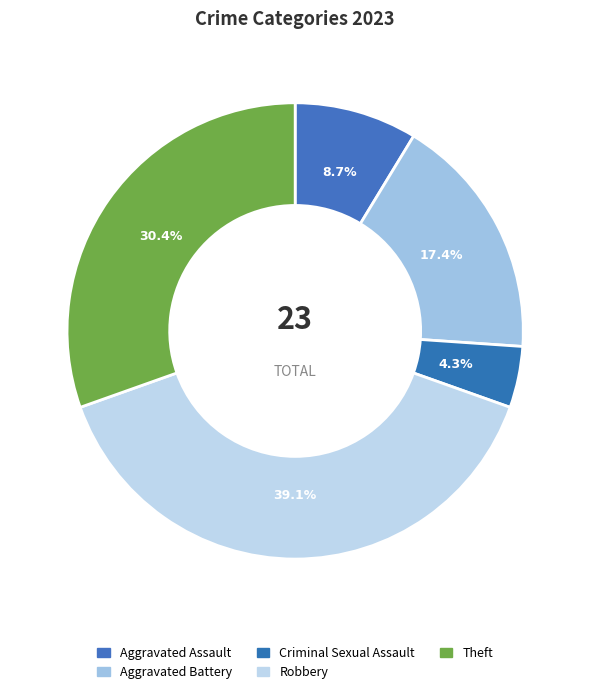

What is the change in value from Aggravated Assault to Criminal Sexual Assault?

-1